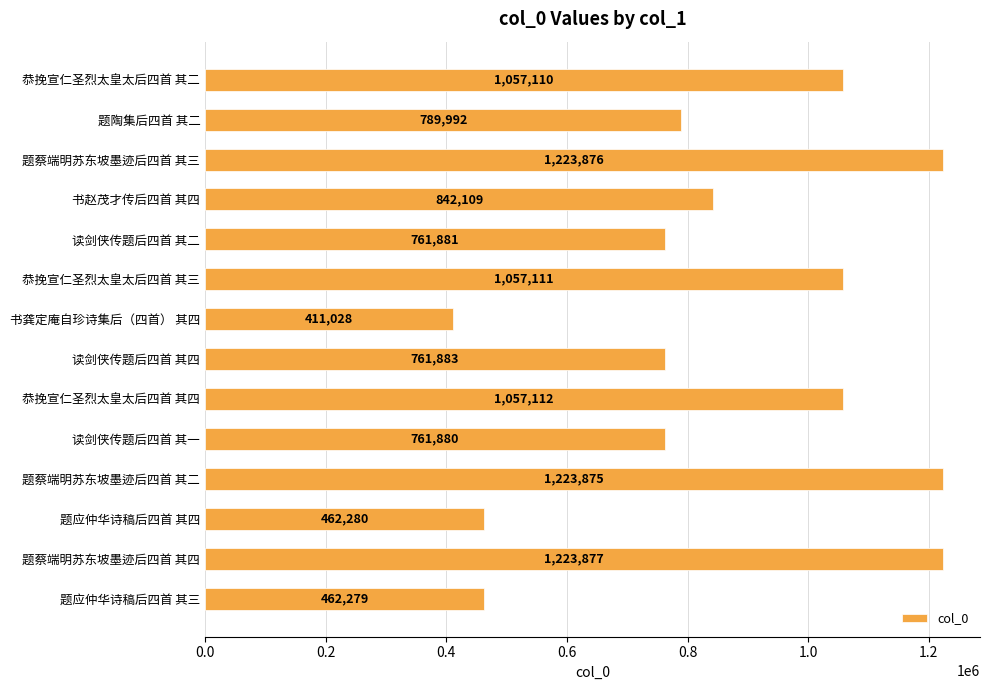

Where is the data nearest to the value 817452?

书赵茂才传后四首 其四